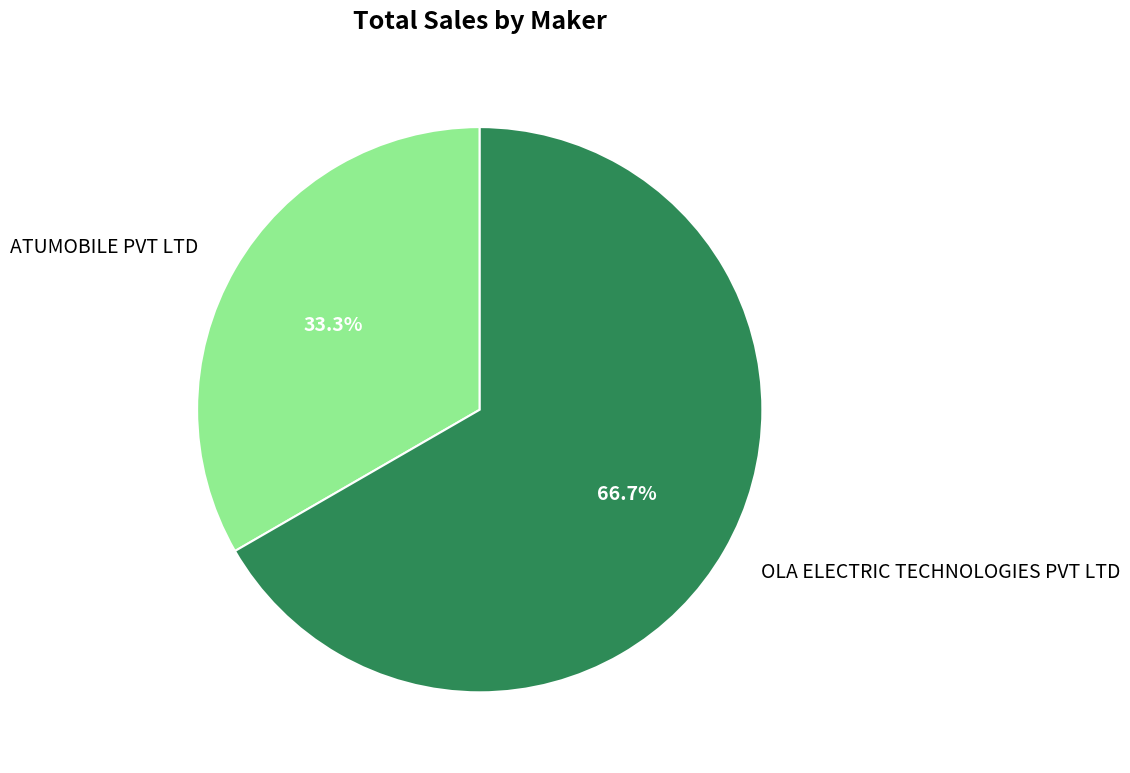

True or false: ATUMOBILE PVT LTD accounts for 33% of the total.

True